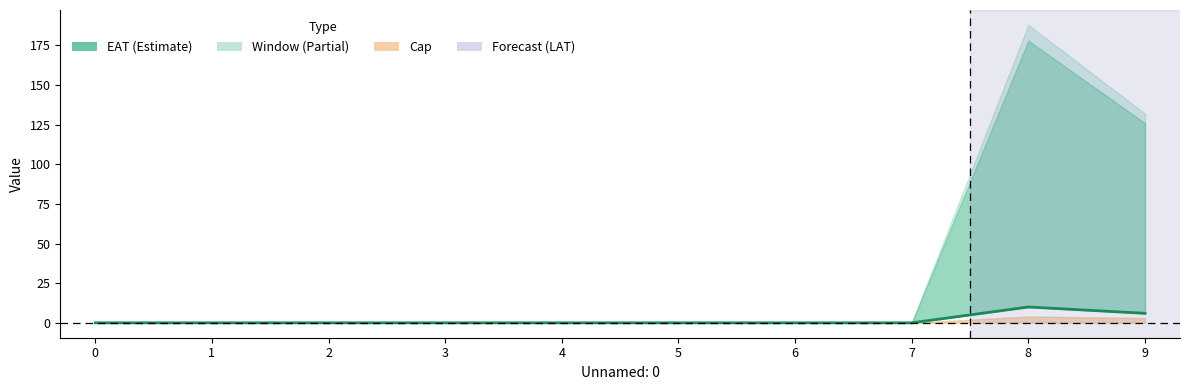

List the labels in order of value, largest first.

8, 9, 0, 1, 2, 3, 4, 5, 6, 7